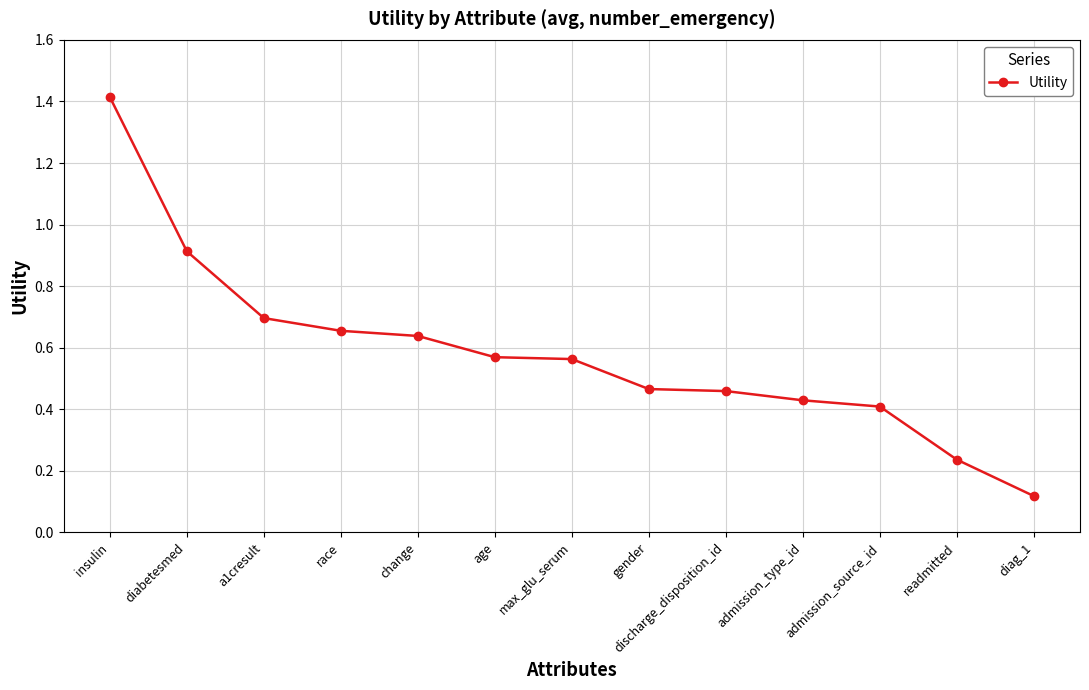

What is the change in value from admission_source_id to readmitted?

-0.2